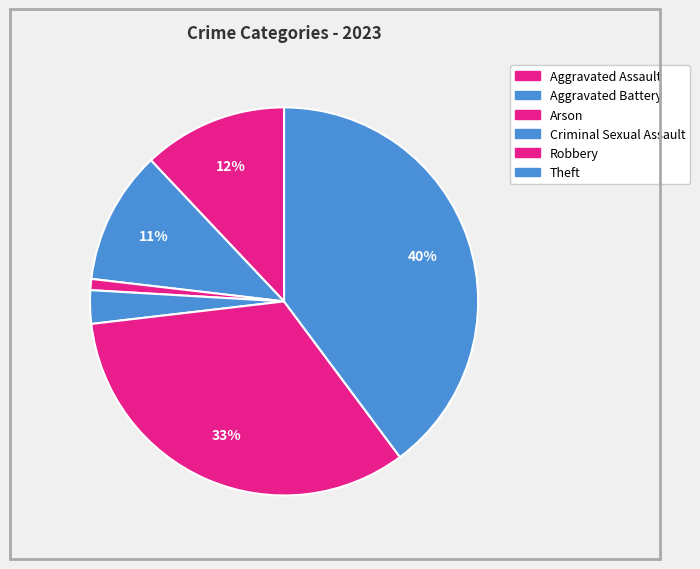

How many slices are in this pie chart?

6